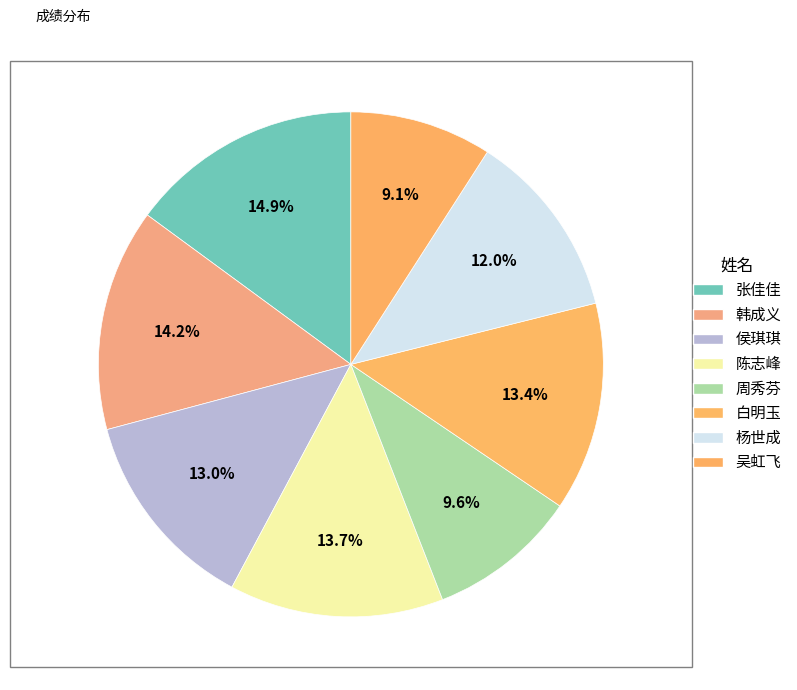

True or false: 陈志峰 accounts for 14% of the total.

True